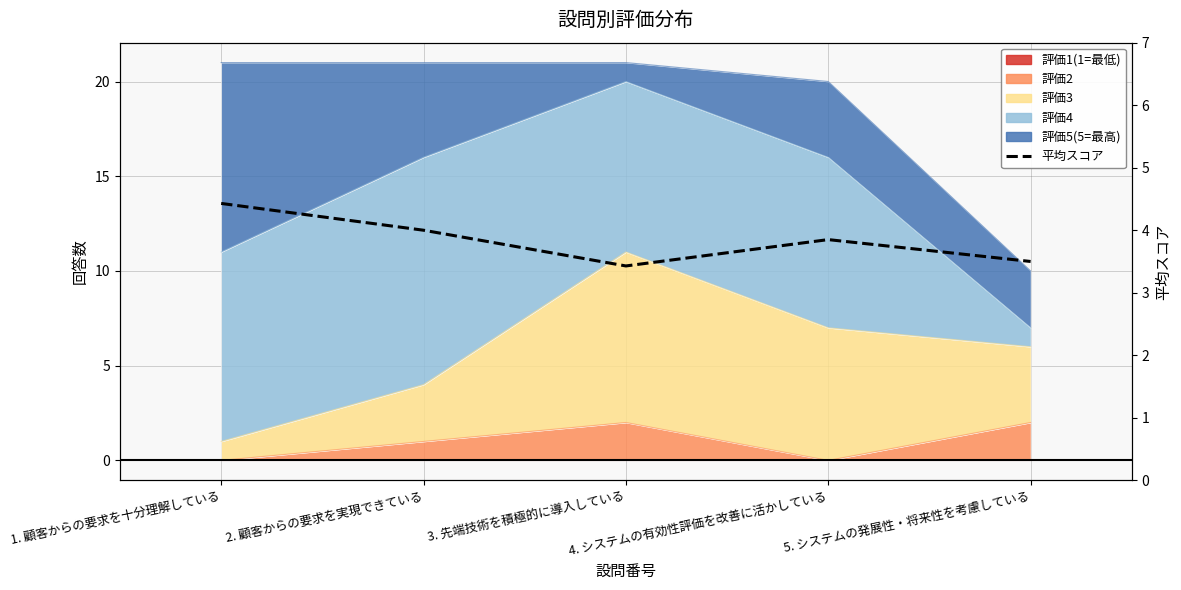

Reading left to right, extract all data points from this chart.

1. 顧客からの要求を十分理解している=4.4	2. 顧客からの要求を実現できている=4.0	3. 先端技術を積極的に導入している=3.4	4. システムの有効性評価を改善に活かしている=3.9	5. システムの発展性・将来性を考慮している=3.5